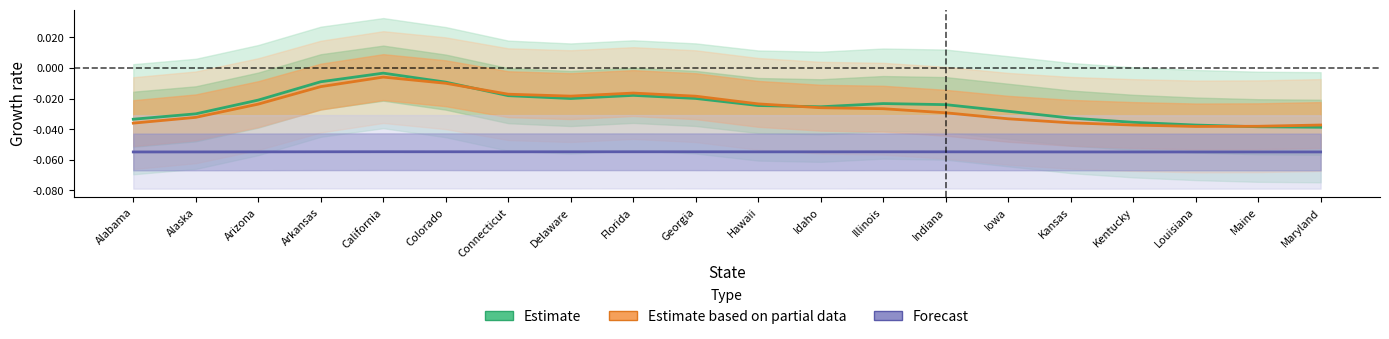

Where is the first local maximum for Forecast?

California